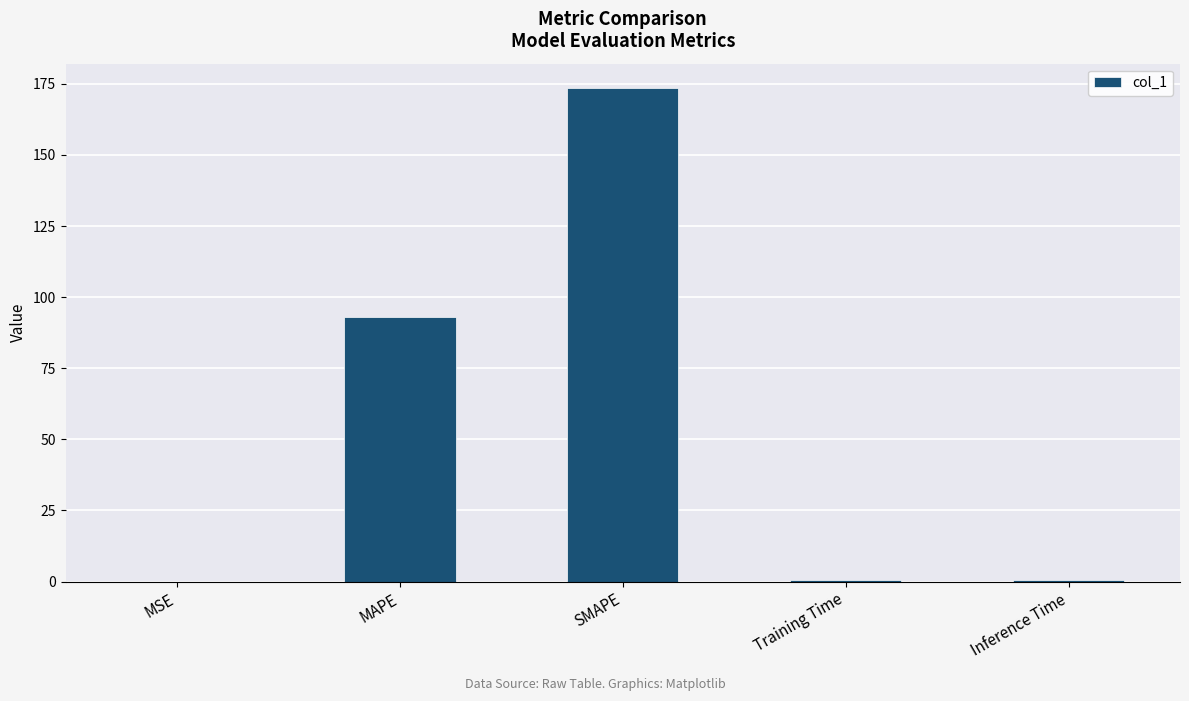

At which category does the chart reach its peak across all series?

SMAPE